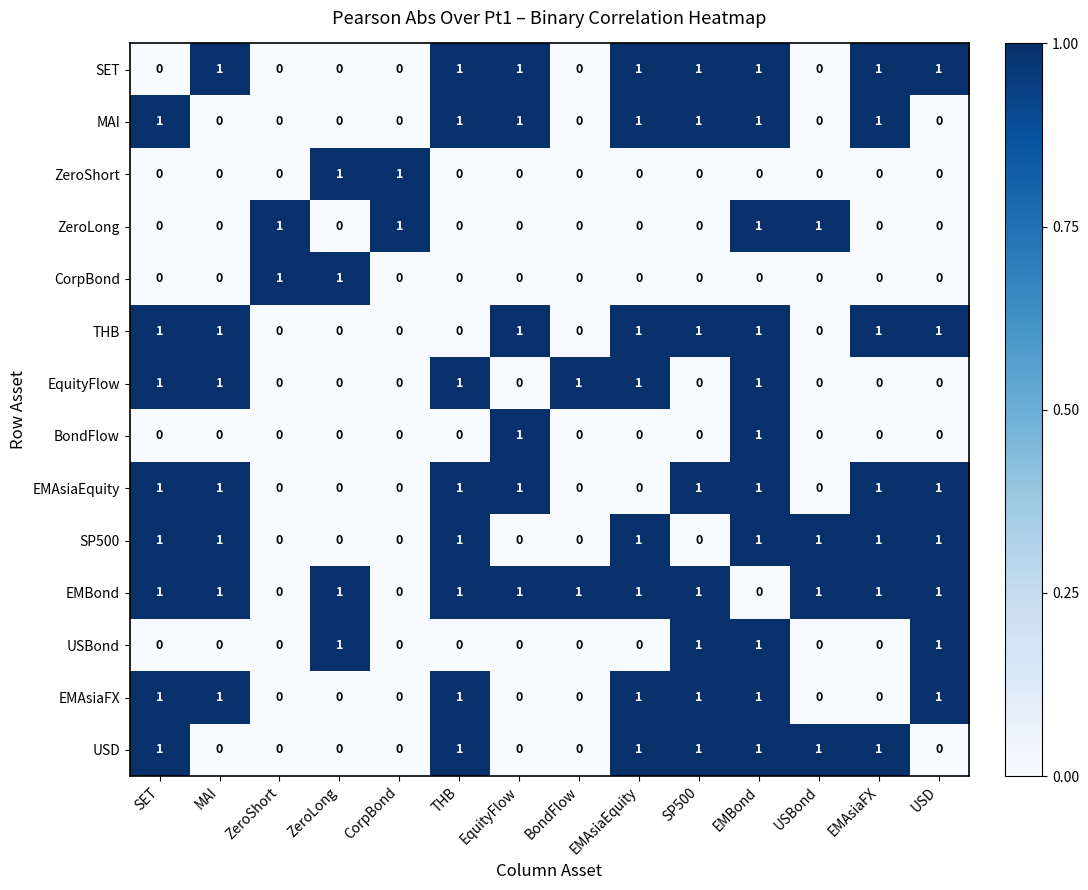

How many values in THB are above zero?

8